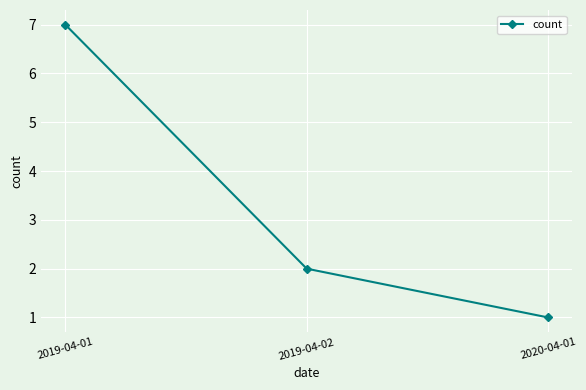

Rank the categories by value from lowest to highest.

2020-04-01, 2019-04-02, 2019-04-01